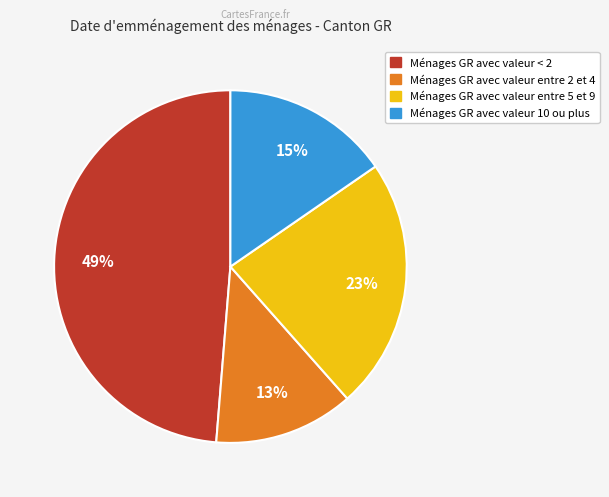

Does any single category account for the majority?

No